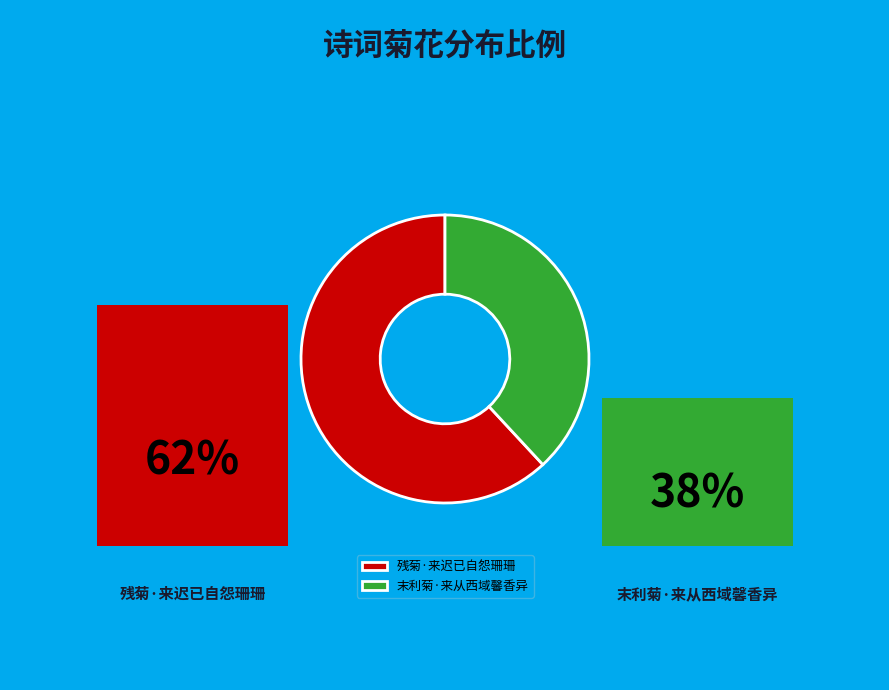

Rank the categories by value from lowest to highest.

末利菊·来从西域馨香异, 残菊·来迟已自怨珊珊